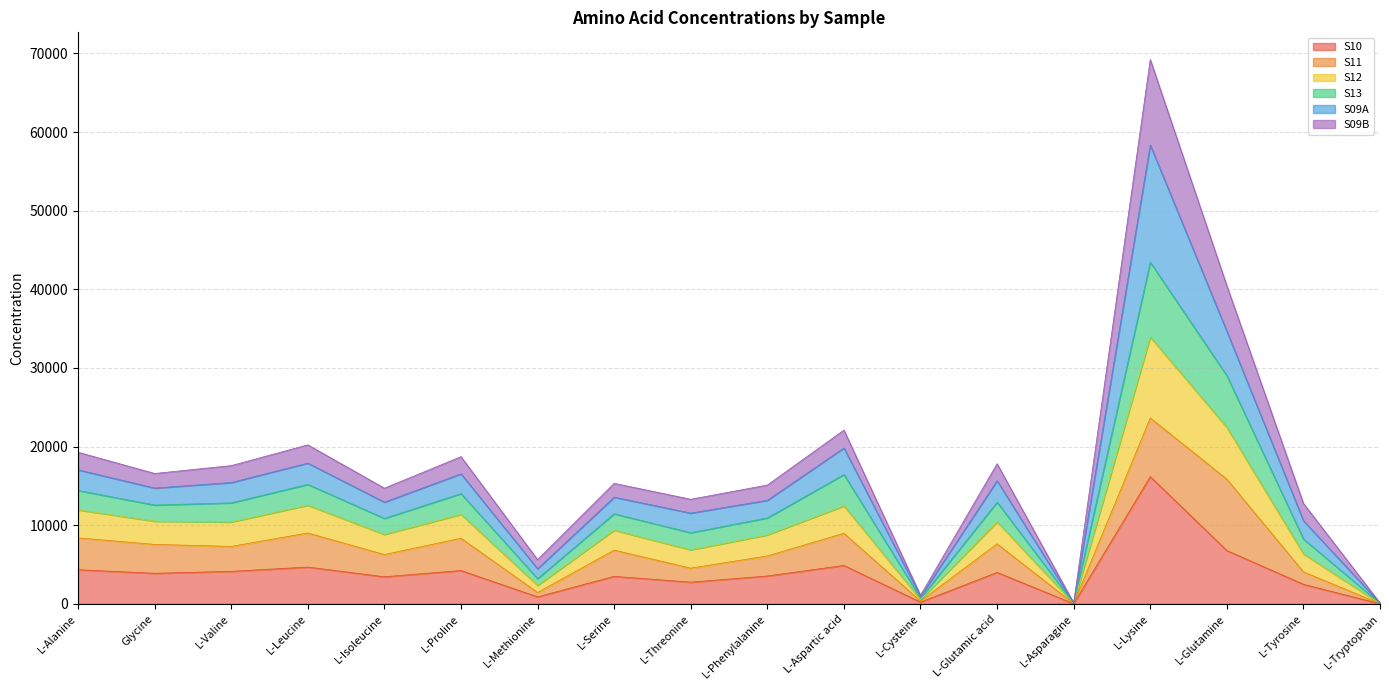

In S09B, how many points are lower than both neighbors (excluding endpoints)?

6